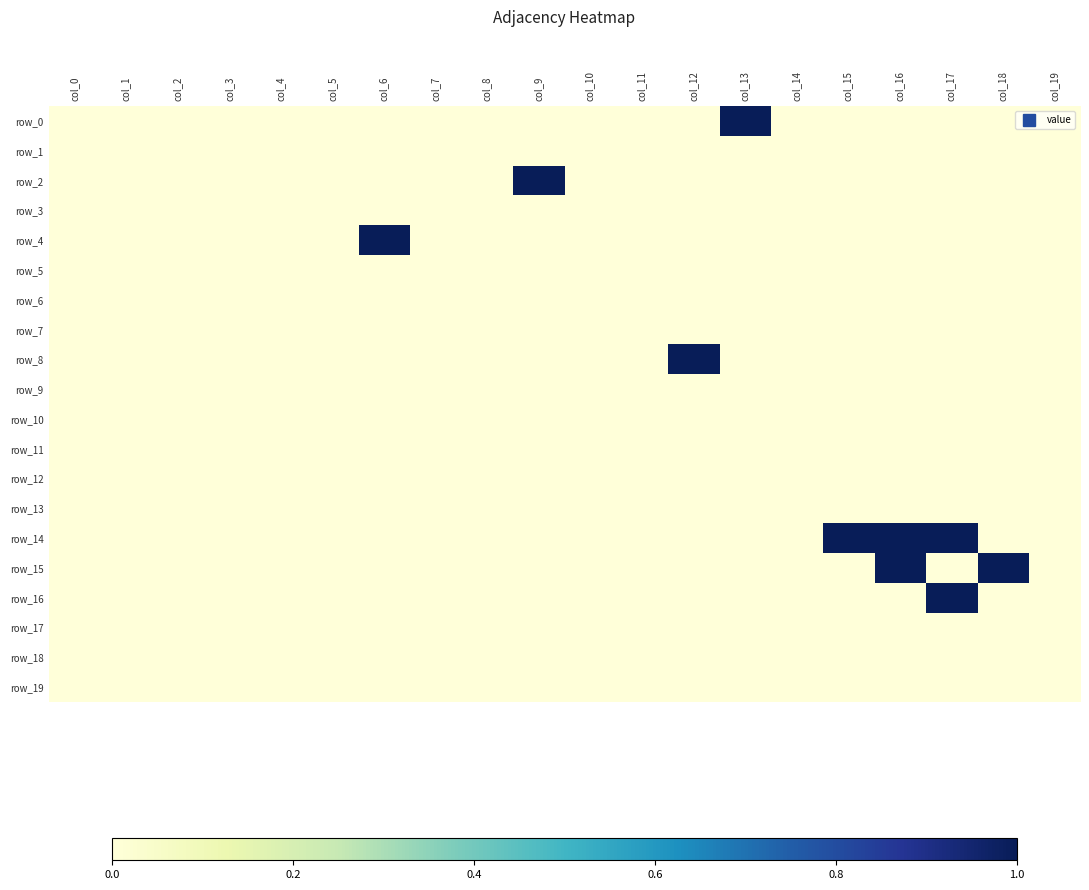

Reading right to left, what are all the values shown in this chart?

row_0: col_19=0	col_18=0	col_17=0	col_16=0	col_15=0	col_14=0	col_13=1	col_12=0	col_11=0	col_10=0	col_9=0	col_8=0	col_7=0	col_6=0	col_5=0	col_4=0	col_3=0	col_2=0	col_1=0	col_0=0
row_1: col_19=0	col_18=0	col_17=0	col_16=0	col_15=0	col_14=0	col_13=0	col_12=0	col_11=0	col_10=0	col_9=0	col_8=0	col_7=0	col_6=0	col_5=0	col_4=0	col_3=0	col_2=0	col_1=0	col_0=0
row_2: col_19=0	col_18=0	col_17=0	col_16=0	col_15=0	col_14=0	col_13=0	col_12=0	col_11=0	col_10=0	col_9=1	col_8=0	col_7=0	col_6=0	col_5=0	col_4=0	col_3=0	col_2=0	col_1=0	col_0=0
row_3: col_19=0	col_18=0	col_17=0	col_16=0	col_15=0	col_14=0	col_13=0	col_12=0	col_11=0	col_10=0	col_9=0	col_8=0	col_7=0	col_6=0	col_5=0	col_4=0	col_3=0	col_2=0	col_1=0	col_0=0
row_4: col_19=0	col_18=0	col_17=0	col_16=0	col_15=0	col_14=0	col_13=0	col_12=0	col_11=0	col_10=0	col_9=0	col_8=0	col_7=0	col_6=1	col_5=0	col_4=0	col_3=0	col_2=0	col_1=0	col_0=0
row_5: col_19=0	col_18=0	col_17=0	col_16=0	col_15=0	col_14=0	col_13=0	col_12=0	col_11=0	col_10=0	col_9=0	col_8=0	col_7=0	col_6=0	col_5=0	col_4=0	col_3=0	col_2=0	col_1=0	col_0=0
row_6: col_19=0	col_18=0	col_17=0	col_16=0	col_15=0	col_14=0	col_13=0	col_12=0	col_11=0	col_10=0	col_9=0	col_8=0	col_7=0	col_6=0	col_5=0	col_4=0	col_3=0	col_2=0	col_1=0	col_0=0
row_7: col_19=0	col_18=0	col_17=0	col_16=0	col_15=0	col_14=0	col_13=0	col_12=0	col_11=0	col_10=0	col_9=0	col_8=0	col_7=0	col_6=0	col_5=0	col_4=0	col_3=0	col_2=0	col_1=0	col_0=0
row_8: col_19=0	col_18=0	col_17=0	col_16=0	col_15=0	col_14=0	col_13=0	col_12=1	col_11=0	col_10=0	col_9=0	col_8=0	col_7=0	col_6=0	col_5=0	col_4=0	col_3=0	col_2=0	col_1=0	col_0=0
row_9: col_19=0	col_18=0	col_17=0	col_16=0	col_15=0	col_14=0	col_13=0	col_12=0	col_11=0	col_10=0	col_9=0	col_8=0	col_7=0	col_6=0	col_5=0	col_4=0	col_3=0	col_2=0	col_1=0	col_0=0
row_10: col_19=0	col_18=0	col_17=0	col_16=0	col_15=0	col_14=0	col_13=0	col_12=0	col_11=0	col_10=0	col_9=0	col_8=0	col_7=0	col_6=0	col_5=0	col_4=0	col_3=0	col_2=0	col_1=0	col_0=0
row_11: col_19=0	col_18=0	col_17=0	col_16=0	col_15=0	col_14=0	col_13=0	col_12=0	col_11=0	col_10=0	col_9=0	col_8=0	col_7=0	col_6=0	col_5=0	col_4=0	col_3=0	col_2=0	col_1=0	col_0=0
row_12: col_19=0	col_18=0	col_17=0	col_16=0	col_15=0	col_14=0	col_13=0	col_12=0	col_11=0	col_10=0	col_9=0	col_8=0	col_7=0	col_6=0	col_5=0	col_4=0	col_3=0	col_2=0	col_1=0	col_0=0
row_13: col_19=0	col_18=0	col_17=0	col_16=0	col_15=0	col_14=0	col_13=0	col_12=0	col_11=0	col_10=0	col_9=0	col_8=0	col_7=0	col_6=0	col_5=0	col_4=0	col_3=0	col_2=0	col_1=0	col_0=0
row_14: col_19=0	col_18=0	col_17=1	col_16=1	col_15=1	col_14=0	col_13=0	col_12=0	col_11=0	col_10=0	col_9=0	col_8=0	col_7=0	col_6=0	col_5=0	col_4=0	col_3=0	col_2=0	col_1=0	col_0=0
row_15: col_19=0	col_18=1	col_17=0	col_16=1	col_15=0	col_14=0	col_13=0	col_12=0	col_11=0	col_10=0	col_9=0	col_8=0	col_7=0	col_6=0	col_5=0	col_4=0	col_3=0	col_2=0	col_1=0	col_0=0
row_16: col_19=0	col_18=0	col_17=1	col_16=0	col_15=0	col_14=0	col_13=0	col_12=0	col_11=0	col_10=0	col_9=0	col_8=0	col_7=0	col_6=0	col_5=0	col_4=0	col_3=0	col_2=0	col_1=0	col_0=0
row_17: col_19=0	col_18=0	col_17=0	col_16=0	col_15=0	col_14=0	col_13=0	col_12=0	col_11=0	col_10=0	col_9=0	col_8=0	col_7=0	col_6=0	col_5=0	col_4=0	col_3=0	col_2=0	col_1=0	col_0=0
row_18: col_19=0	col_18=0	col_17=0	col_16=0	col_15=0	col_14=0	col_13=0	col_12=0	col_11=0	col_10=0	col_9=0	col_8=0	col_7=0	col_6=0	col_5=0	col_4=0	col_3=0	col_2=0	col_1=0	col_0=0
row_19: col_19=0	col_18=0	col_17=0	col_16=0	col_15=0	col_14=0	col_13=0	col_12=0	col_11=0	col_10=0	col_9=0	col_8=0	col_7=0	col_6=0	col_5=0	col_4=0	col_3=0	col_2=0	col_1=0	col_0=0